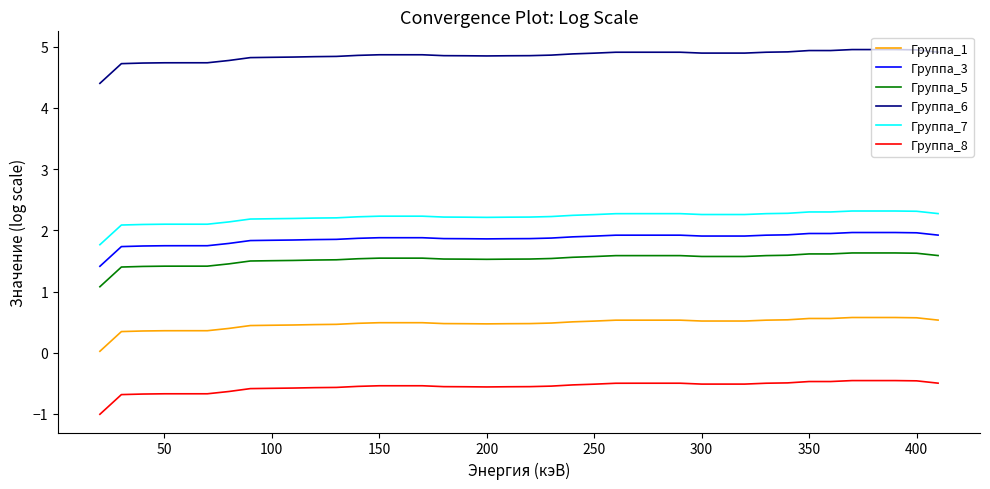

What is the difference between the maximum and minimum values in the Группа_8 series?

0.6